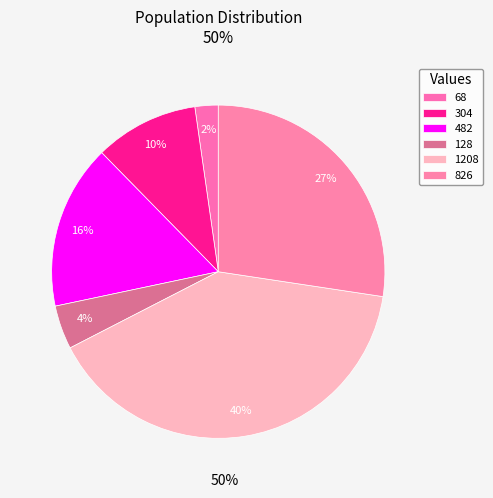

How many segments does this pie chart have?

6